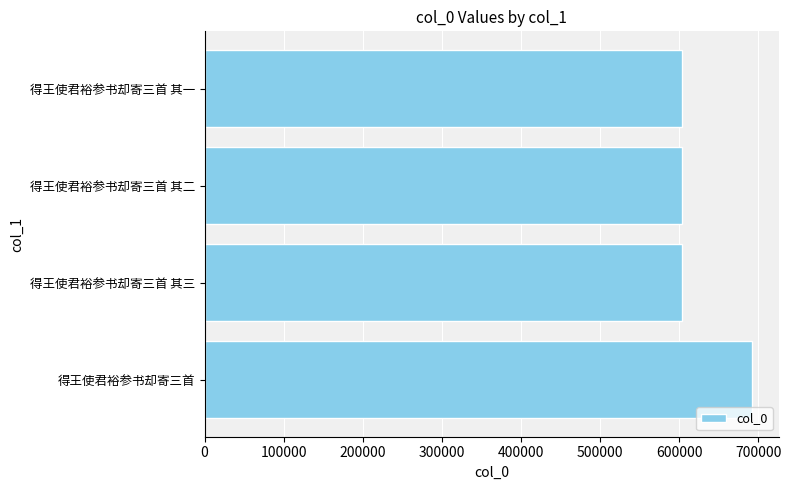

The chart shows a value of 602954 at 得王使君裕参书却寄三首 其二. True or false?

True